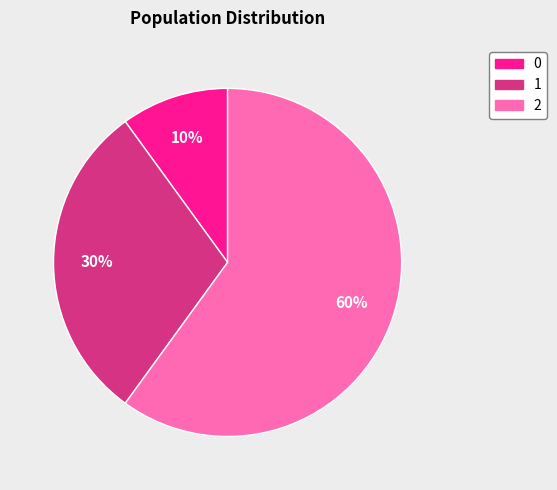

Is the sum of 2 and 0 greater than half?

Yes